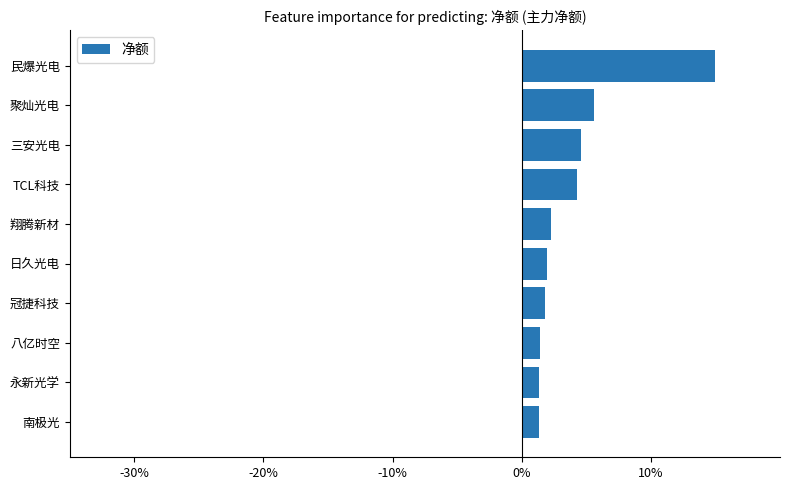

Is it true that the value at 翔腾新材 is 2.3?

True